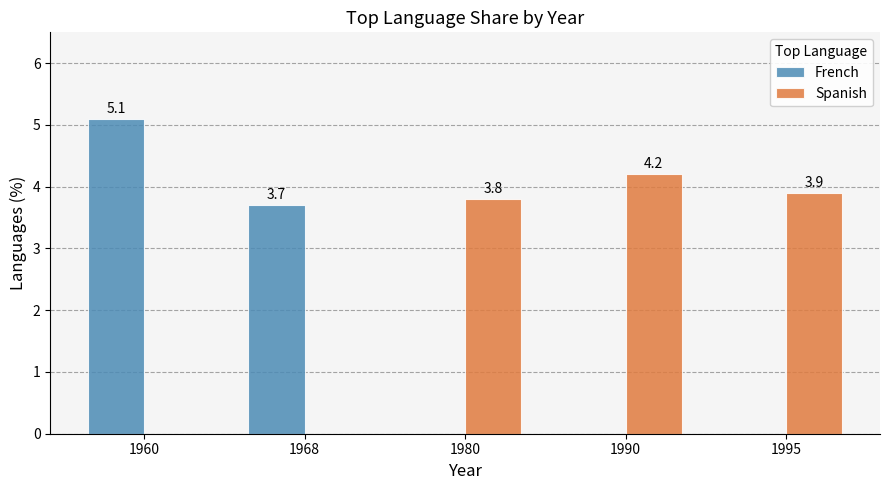

The value of Spanish at 1968 is 0.0. True or false?

True